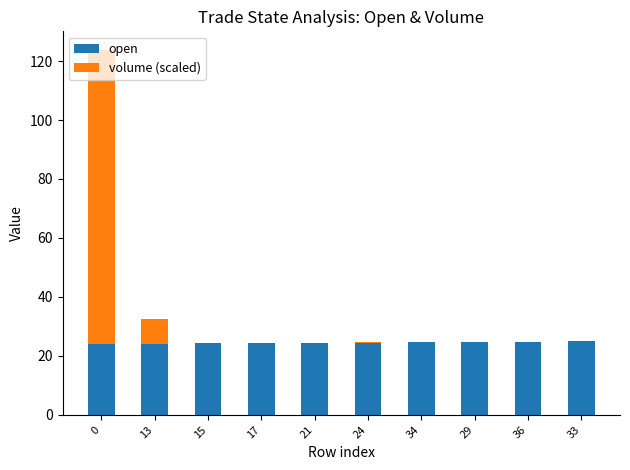

The open series shows 35.5 at 21. True or false?

False